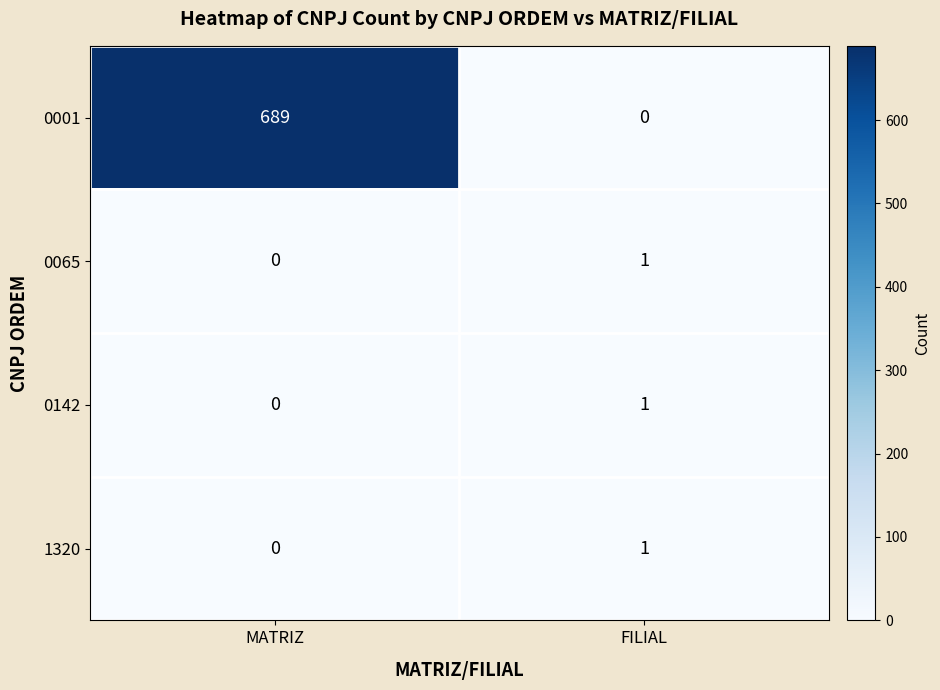

True or false: 0142 has a value of 0 at MATRIZ.

True